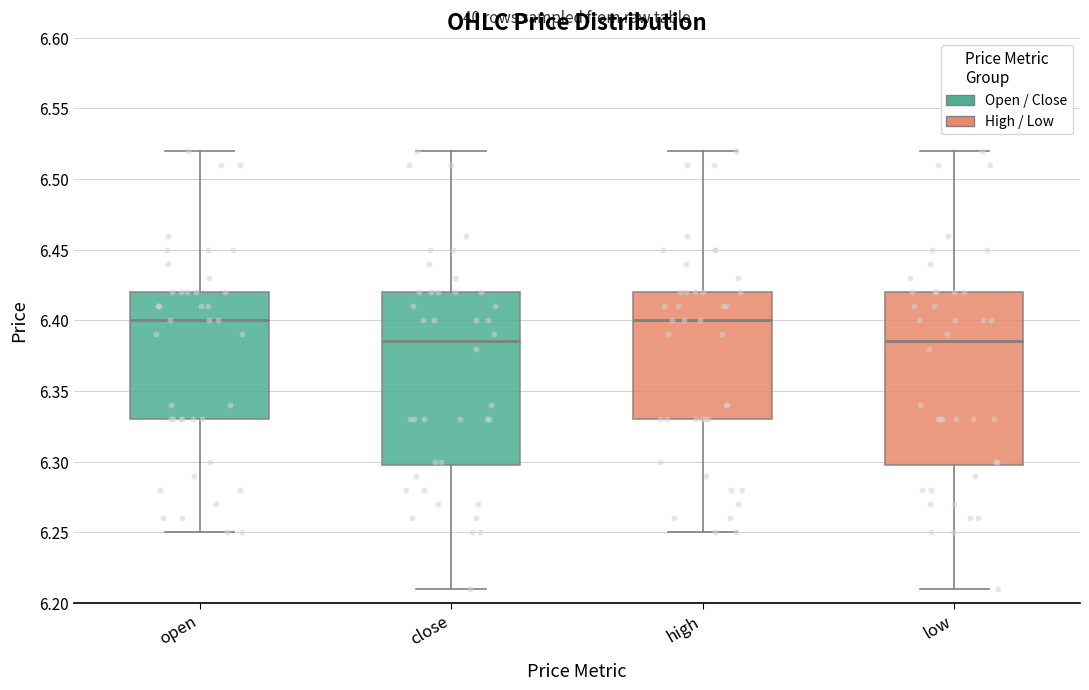

Where is the lower edge of the box for low on the y-axis? The values are not printed on the chart, so give them approximately, as read against the axis.

6.300